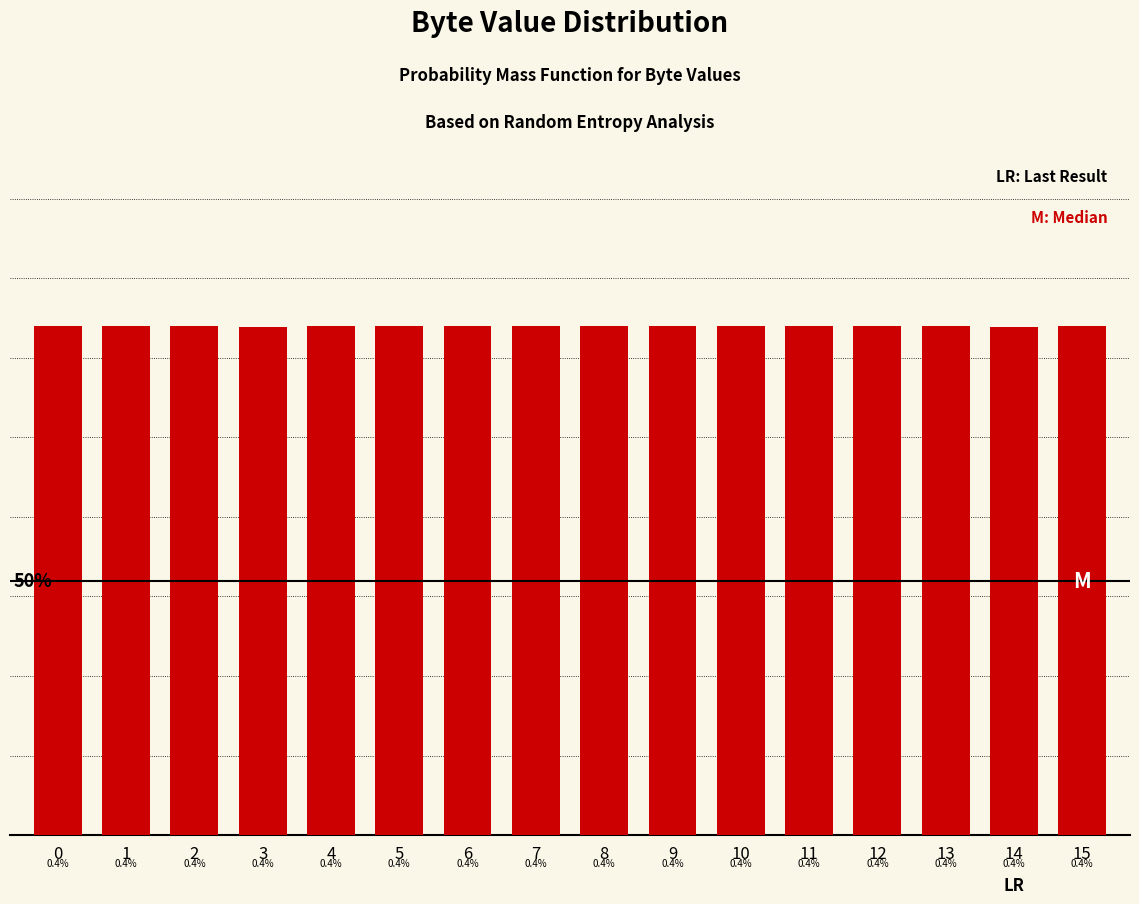

Are the bars horizontal?

No